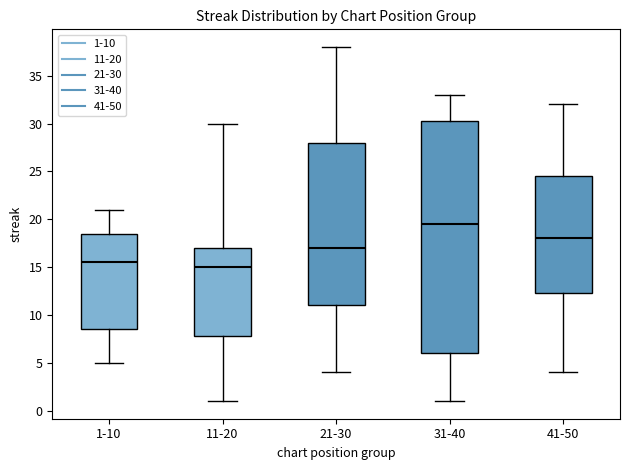

Reading left to right, transcribe this box plot: for each box, give where its median line is, the range the box spans, and where its two whiskers end, as read against the y-axis. The values are not printed on the chart, so give them approximately, as read against the axis.

1-10: median 15.5, box 8.5 to 18.5, whiskers 5.0 to 21.0
11-20: median 15.0, box 8.0 to 17.0, whiskers 1.0 to 30.0
21-30: median 17.0, box 11.0 to 28.0, whiskers 4.0 to 38.0
31-40: median 19.5, box 6.0 to 30.5, whiskers 1.0 to 33.0
41-50: median 18.0, box 12.5 to 24.5, whiskers 4.0 to 32.0